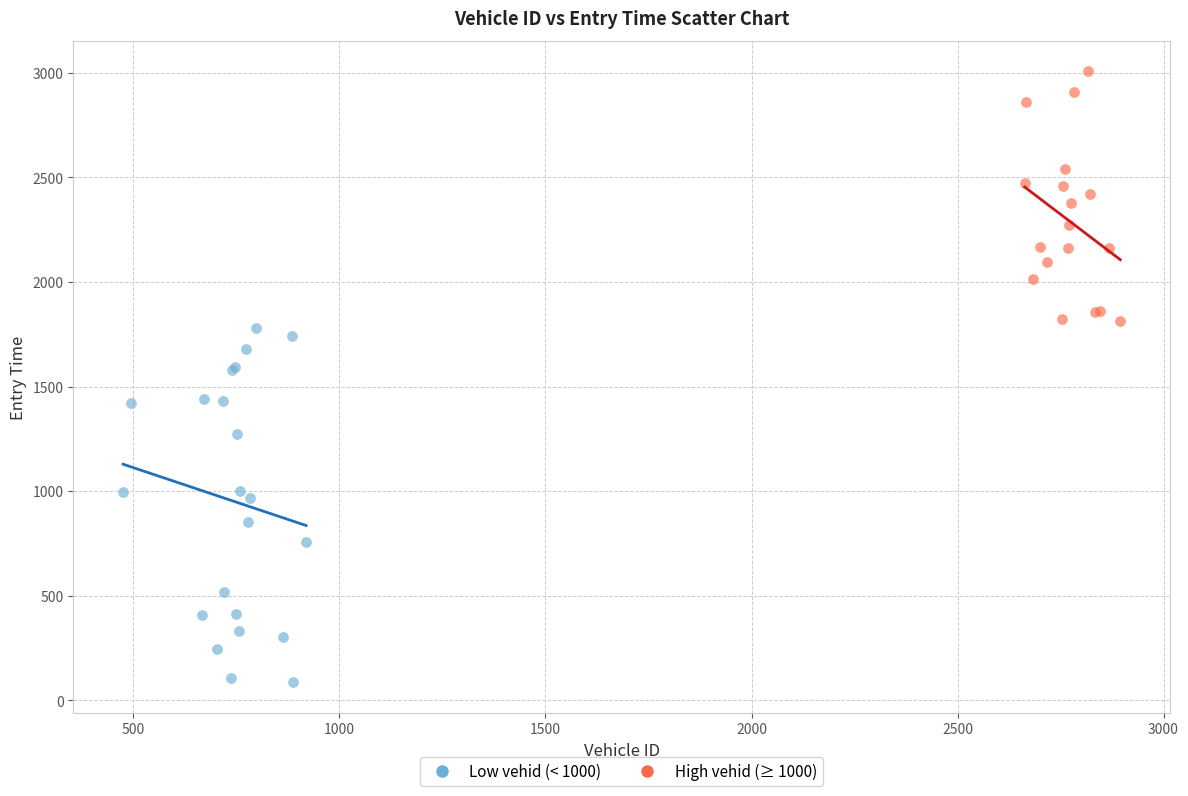

What are all the series names shown in the legend?

Low vehid (< 1000), High vehid (≥ 1000)